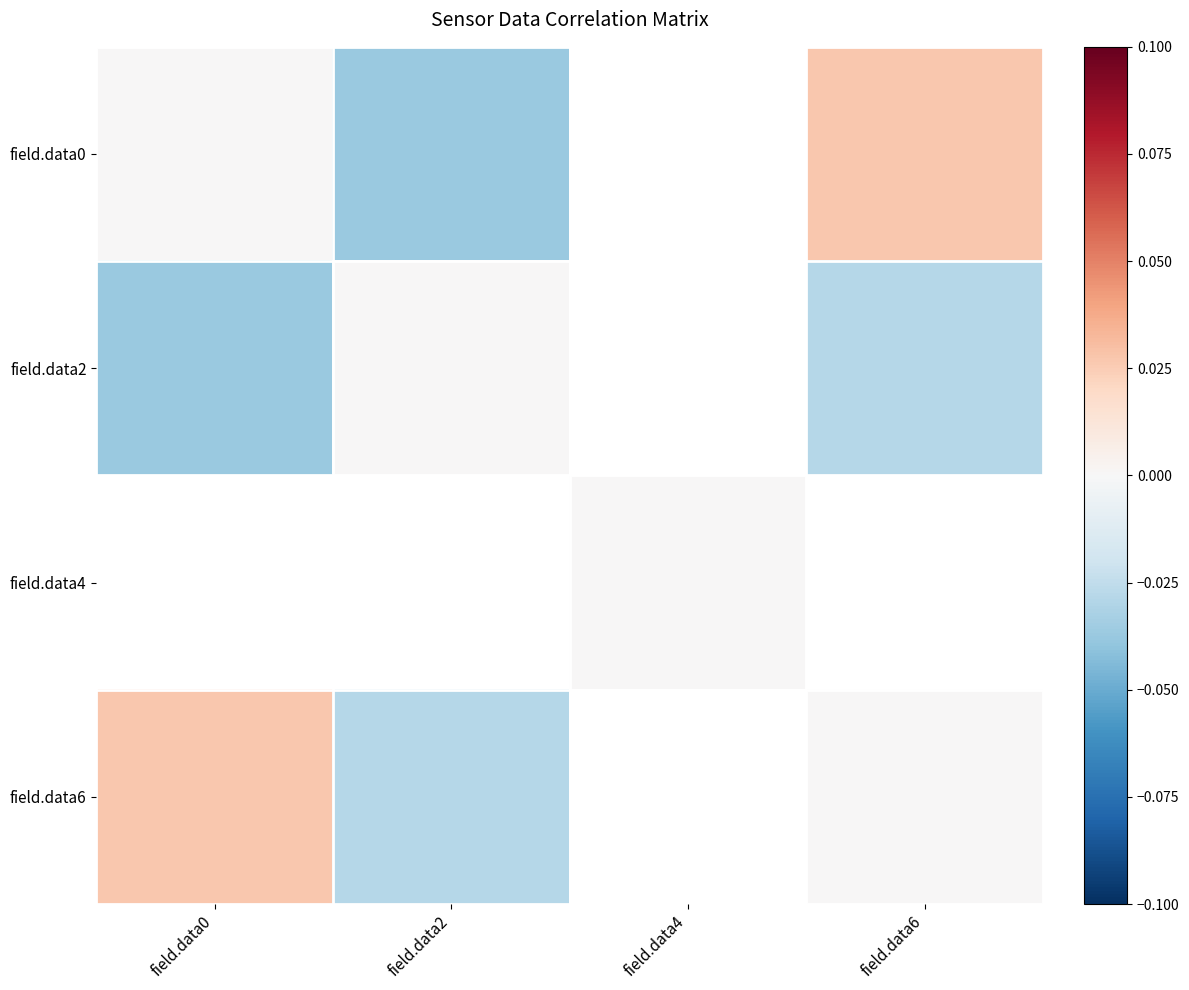

The field.data0 series shows -0.0 at field.data2. True or false?

False